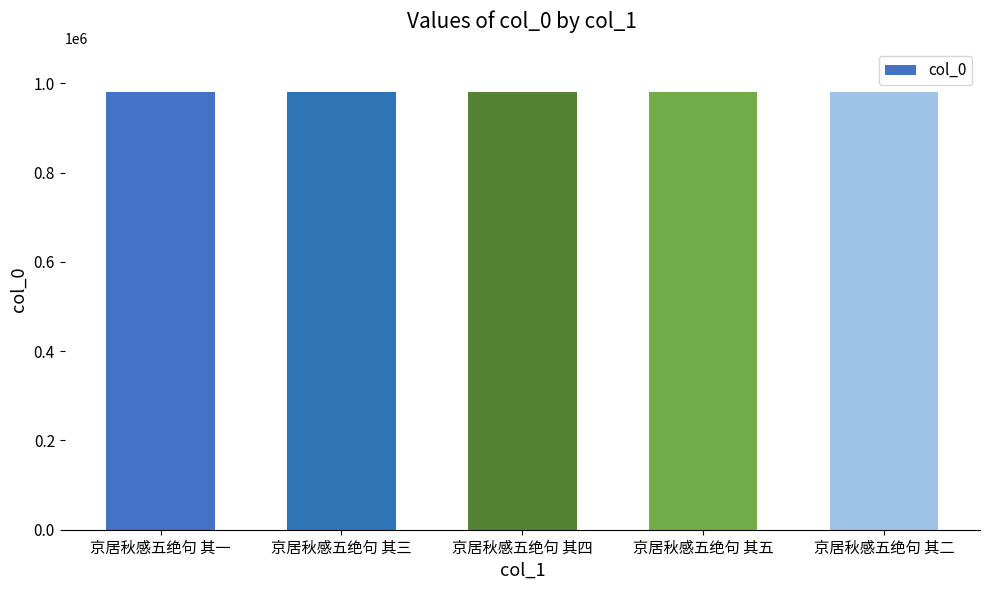

What is the value of the 5th bar from the left?

979933